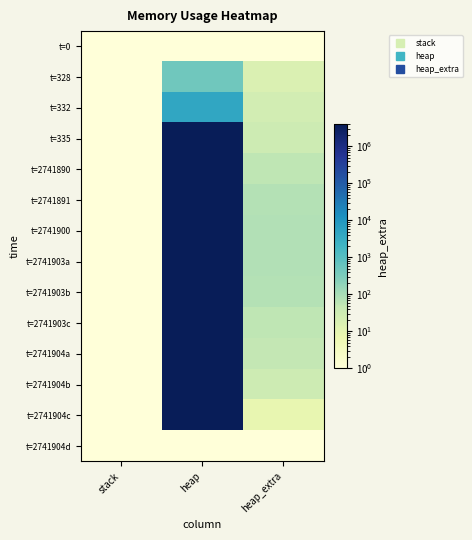

Reading left to right, what are all the values shown in this chart?

t=0: stack=1	heap=1	heap_extra=1
t=328: stack=1	heap=473	heap_extra=17
t=332: stack=1	heap=4569	heap_extra=25
t=335: stack=1	heap=4004569	heap_extra=33
t=2741890: stack=1	heap=4004634	heap_extra=56
t=2741891: stack=1	heap=4005106	heap_extra=72
t=2741900: stack=1	heap=4009202	heap_extra=80
t=2741903a: stack=1	heap=4009202	heap_extra=80
t=2741903b: stack=1	heap=4005106	heap_extra=72
t=2741903c: stack=1	heap=4004634	heap_extra=56
t=2741904a: stack=1	heap=4000538	heap_extra=48
t=2741904b: stack=1	heap=4000066	heap_extra=32
t=2741904c: stack=1	heap=4000001	heap_extra=9
t=2741904d: stack=1	heap=1	heap_extra=1